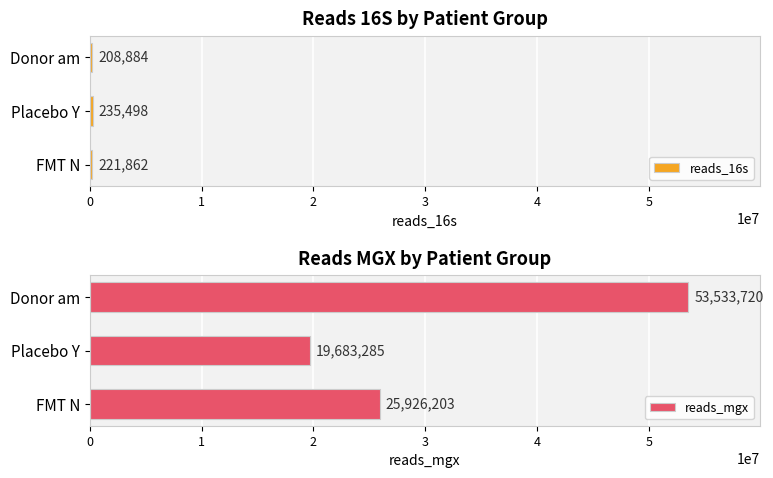

What is the sum of all reads_16s values?

666244